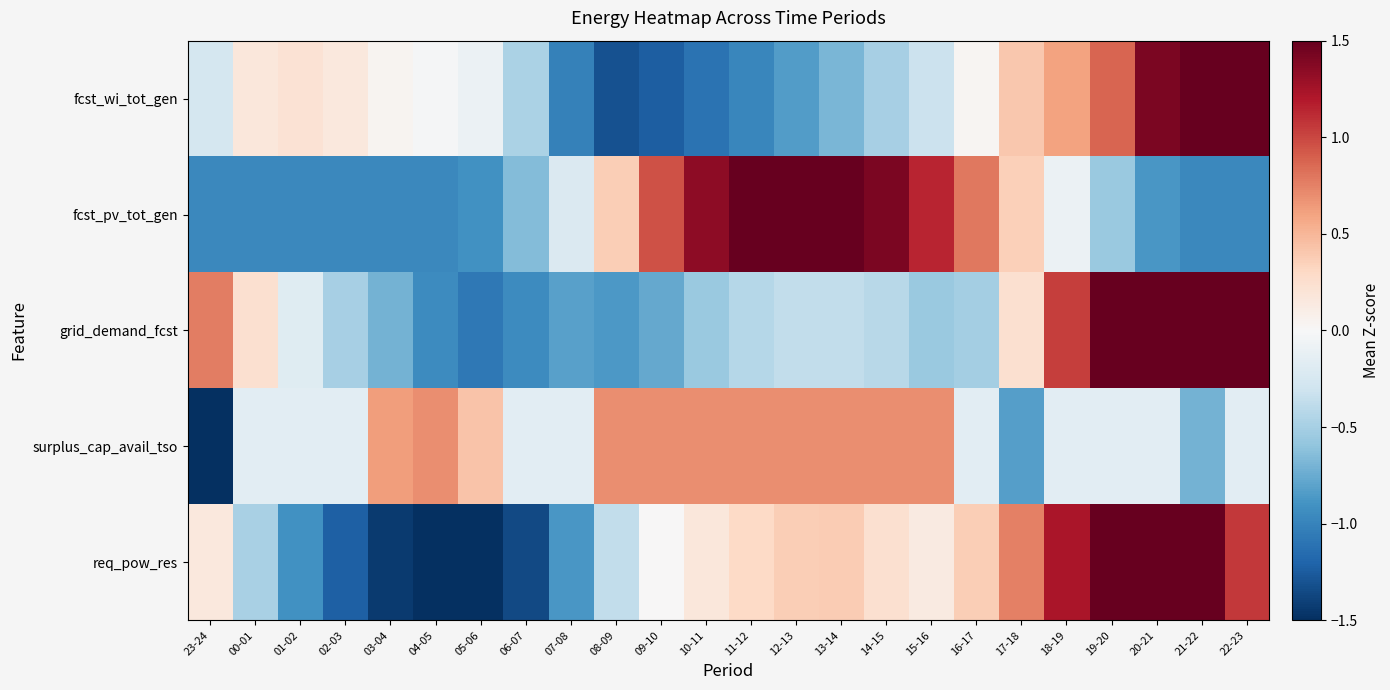

Which series changed the most between 05-06 and 10-11?

fcst_pv_tot_gen